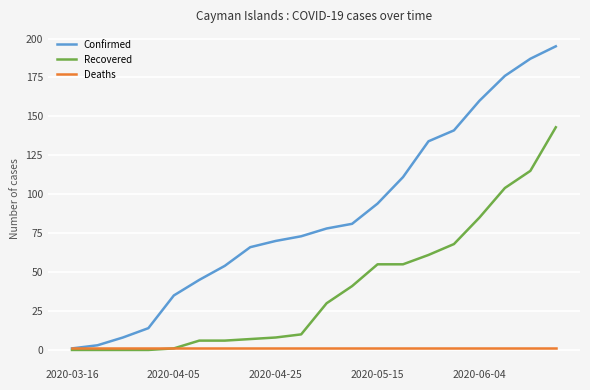

What is the greatest value displayed?

195